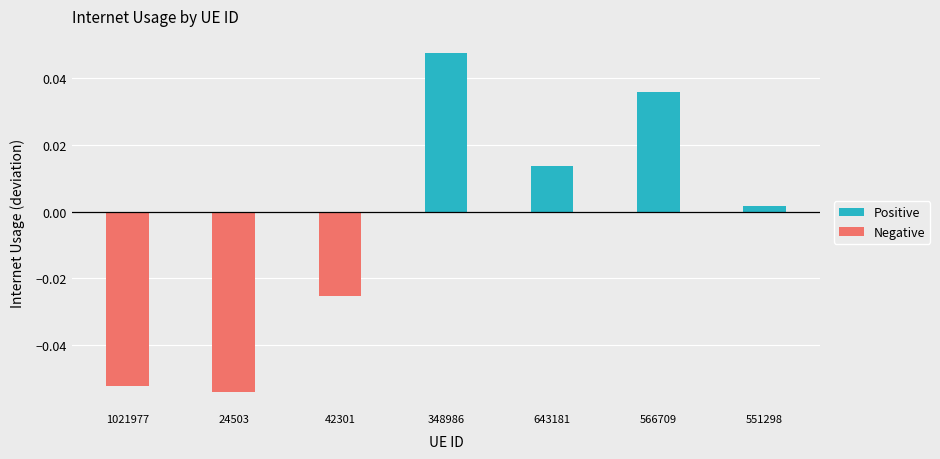

What is the sum of all Negative values?

-0.1